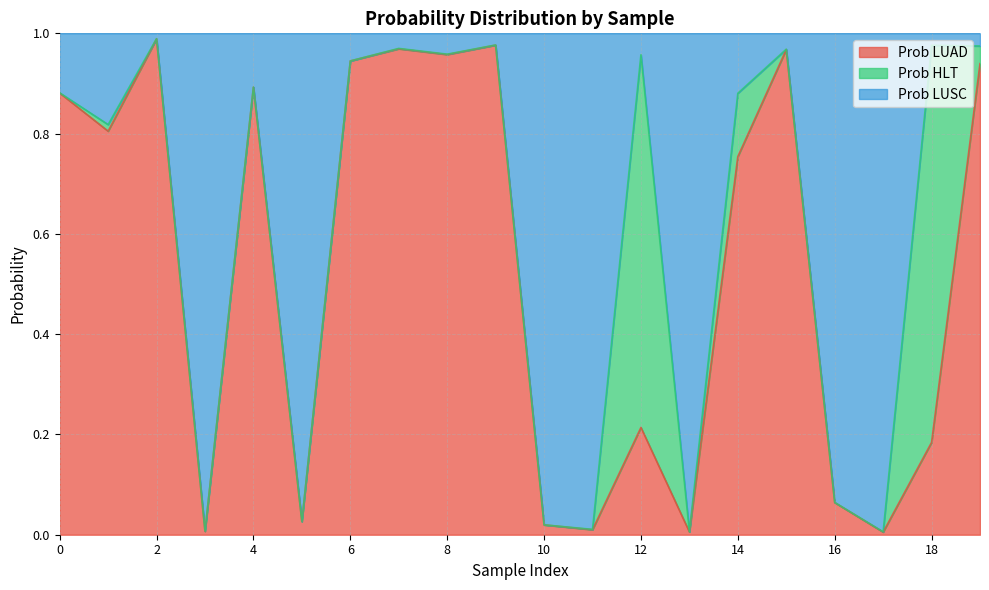

True or false: Prob LUSC and Prob LUAD intersect in this chart.

False